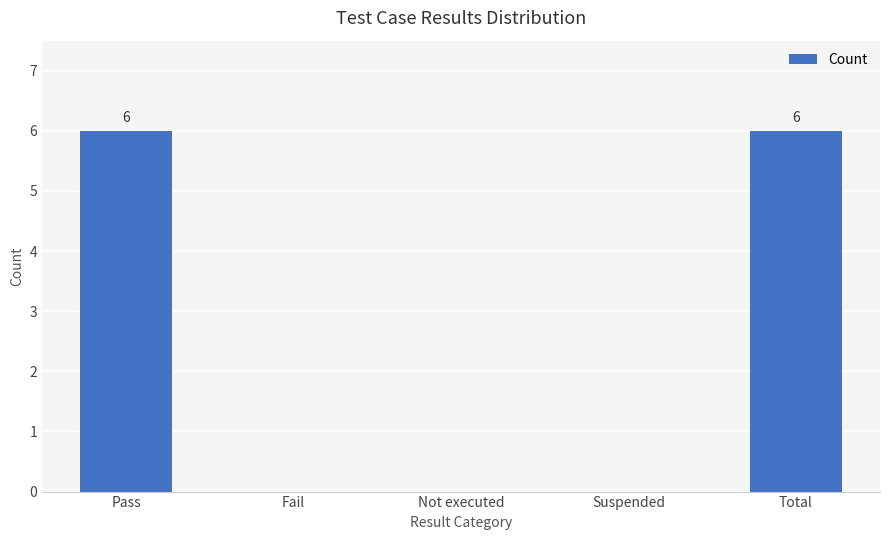

What is the sum of all values?

12